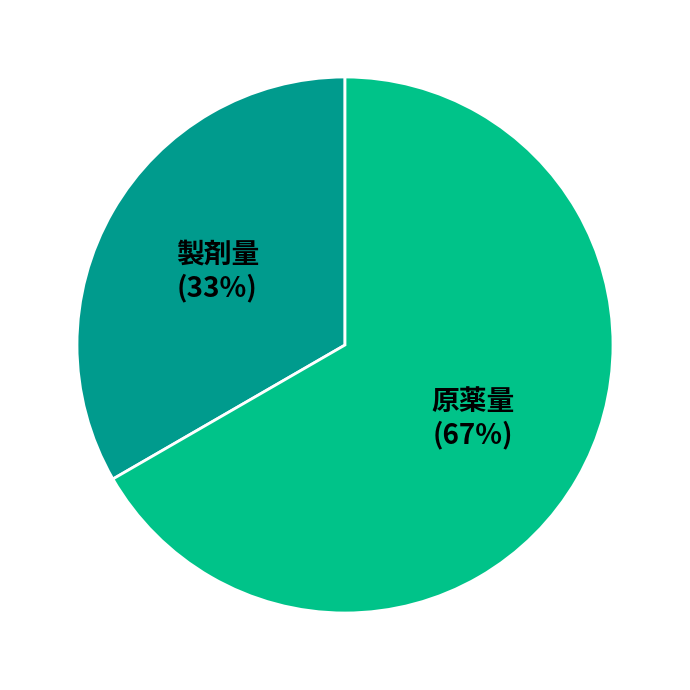

Approximately how many times larger is the value at 製剤量 compared to 原薬量?

0.5